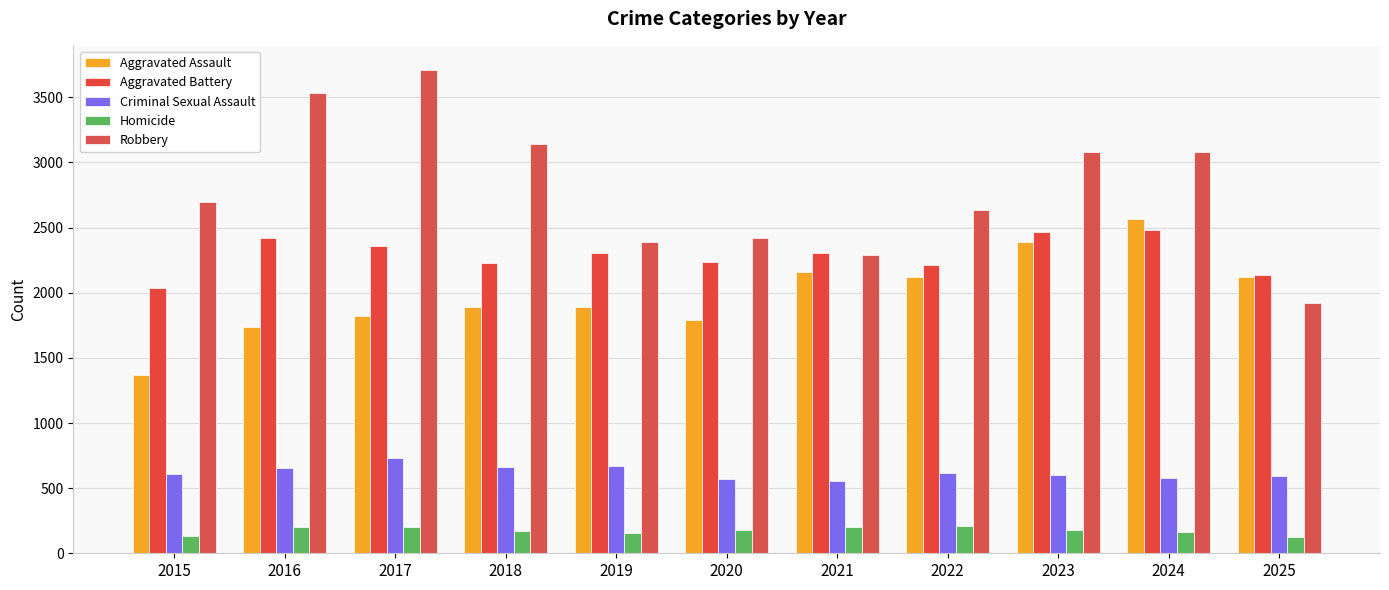

Rank the series by their maximum value, from lowest to highest.

Homicide, Criminal Sexual Assault, Aggravated Battery, Aggravated Assault, Robbery